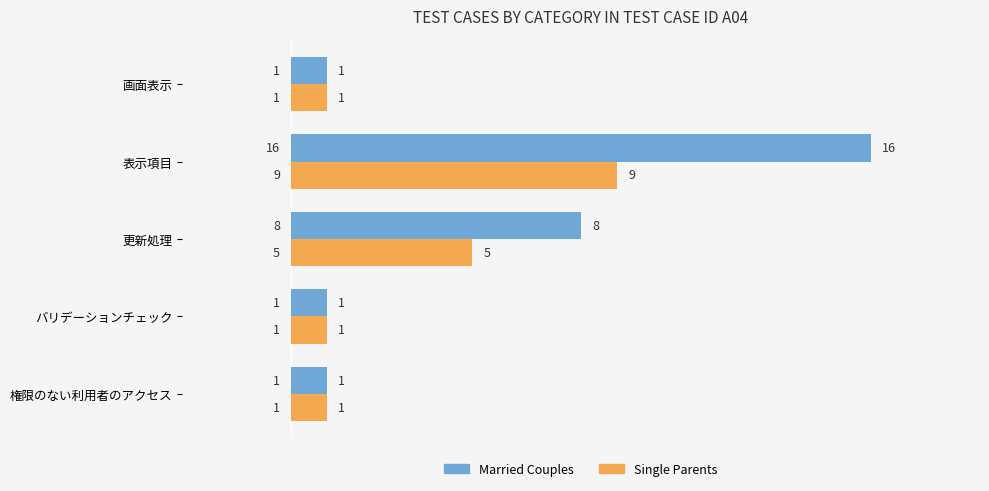

What is the highest value of the Single Parents series?

9